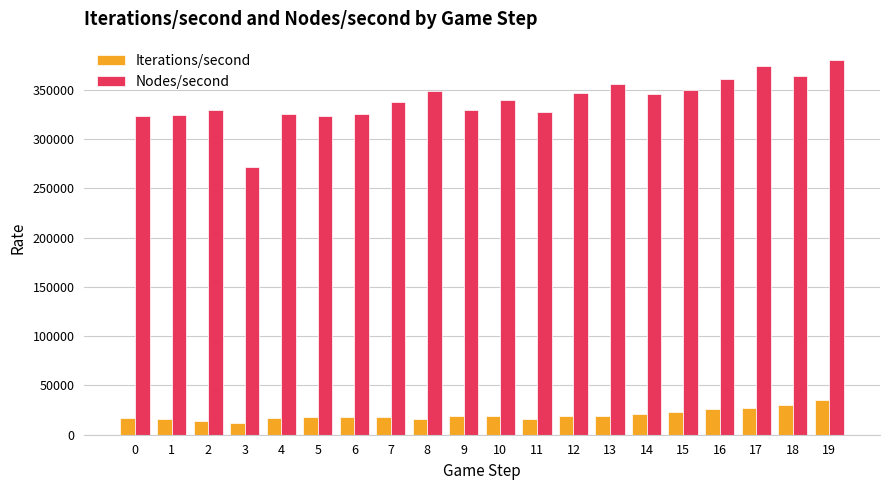

The value of Nodes/second at 8 is 197620.2. True or false?

False